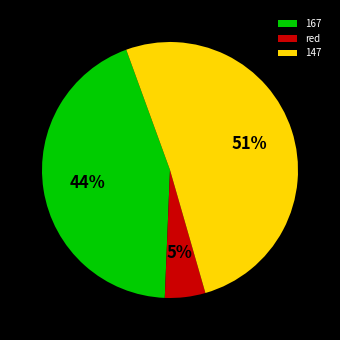

Between 147 and 167, which is larger?

147